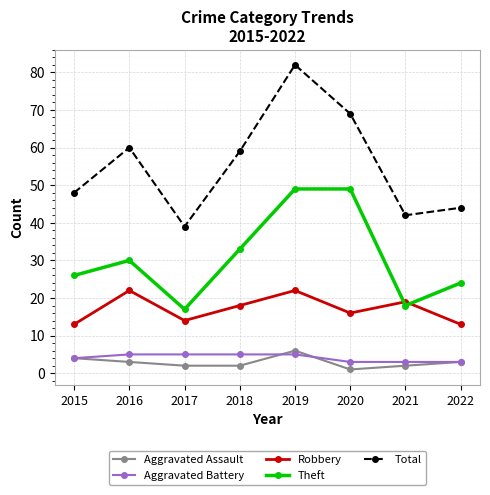

What is the total value across all series at 2017?

77